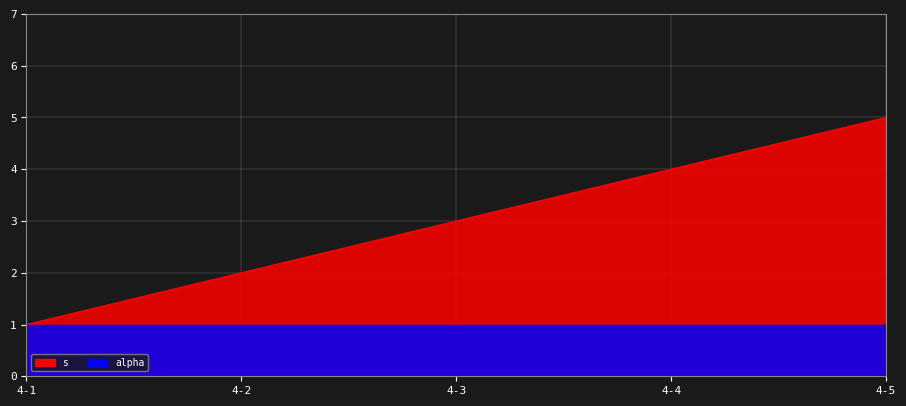

Which has a higher value, 4-4 or 4-5?

4-5